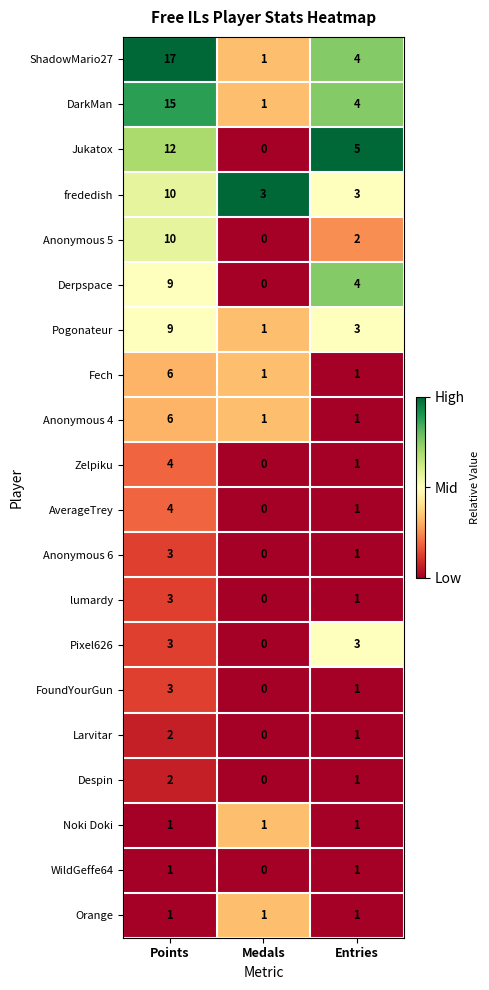

What is the difference between the maximum and minimum values in the Anonymous 5 series?

10